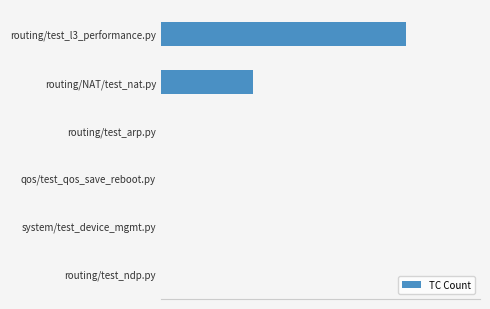

Are the bars grouped side by side (vs. stacked)?

No